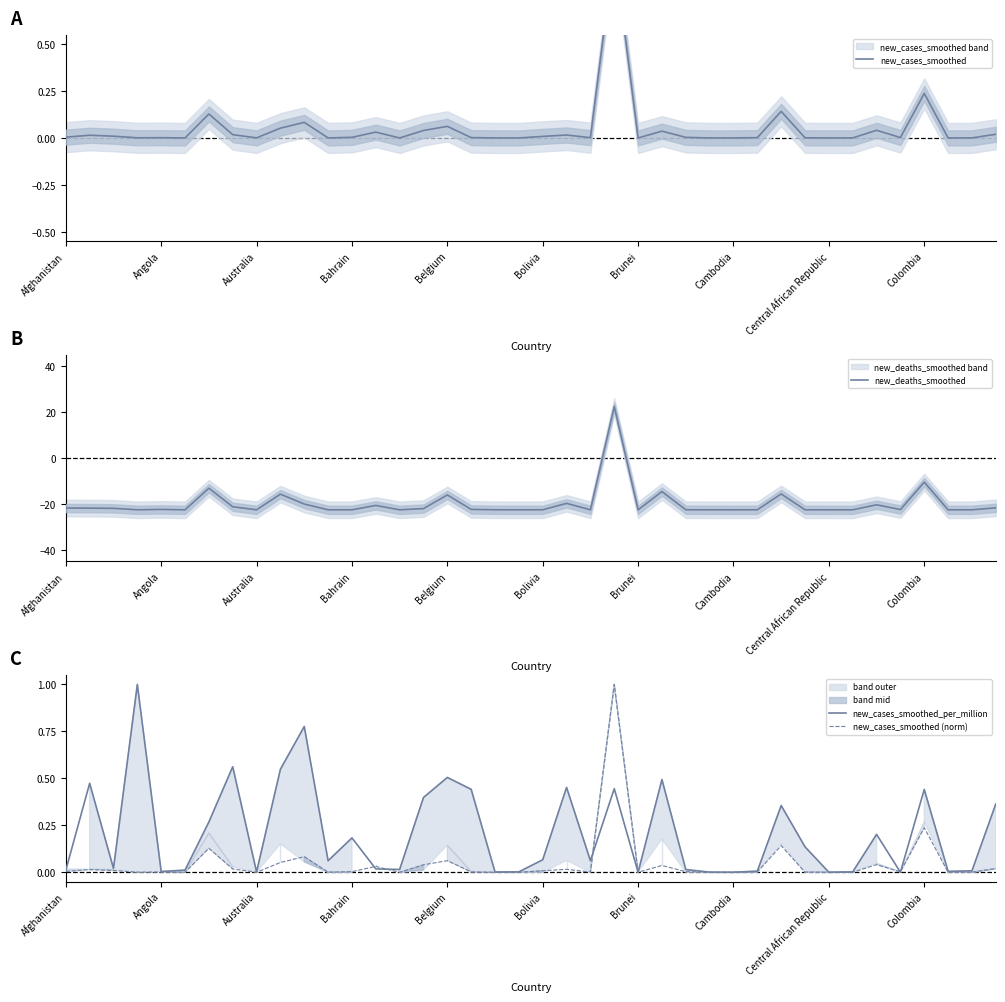

True or false: new_cases_smoothed and new_cases_smoothed (norm) cross at least once.

False